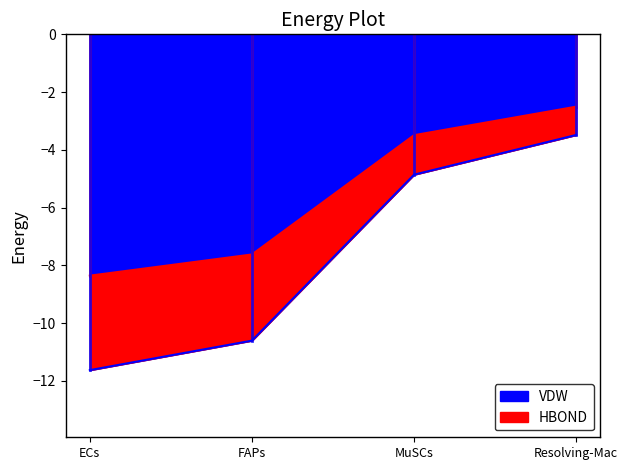

True or false: HBOND and VDW cross at least once.

False